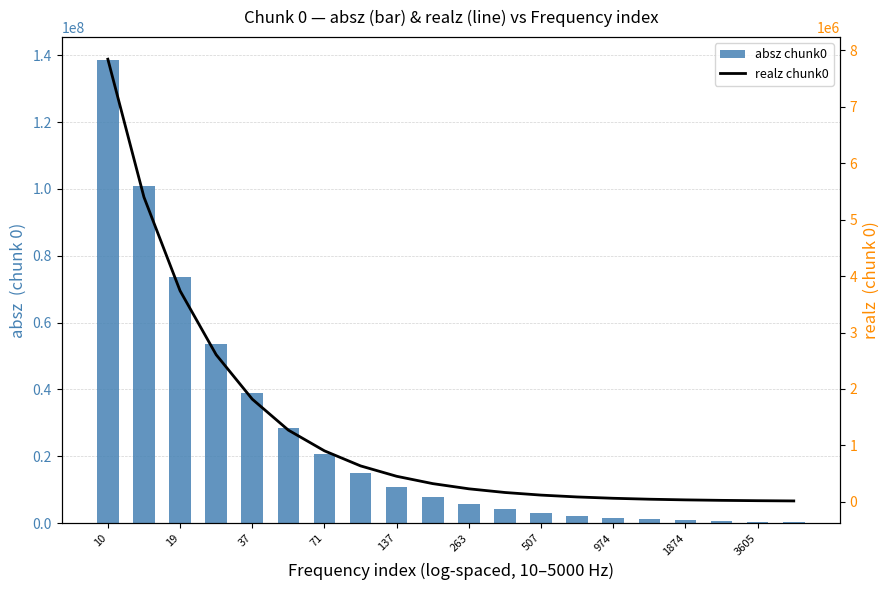

At 15, list the series in order from largest to smallest.

absz chunk0, realz chunk0